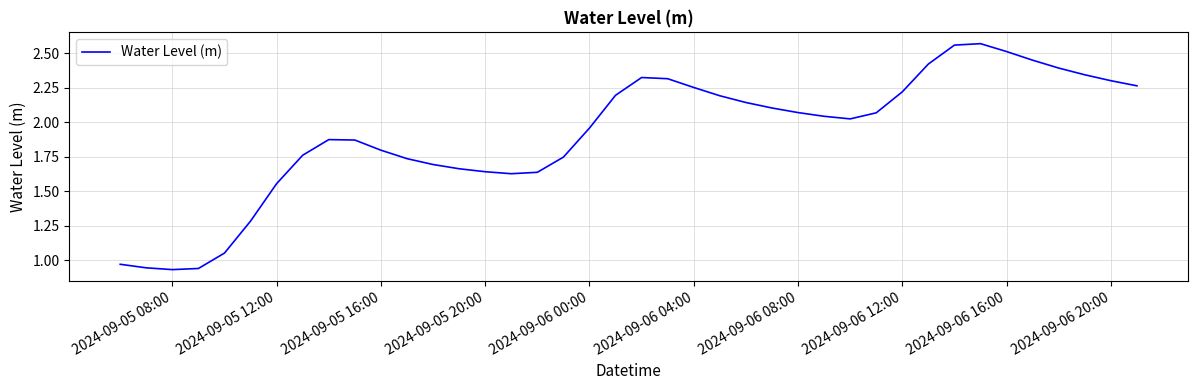

How many interior local peaks (higher than both neighbors) does the data have?

3